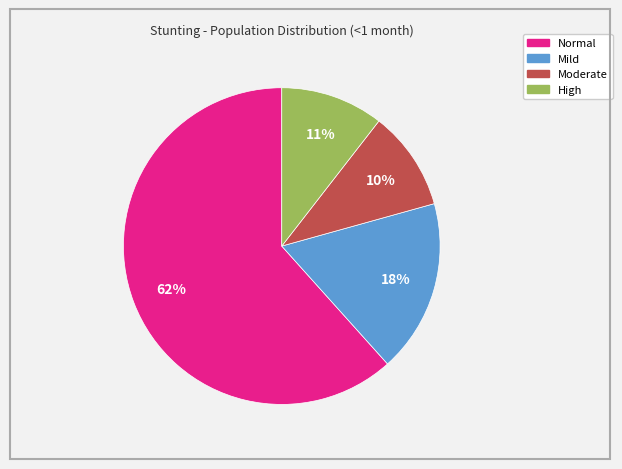

To the nearest percent, what is the difference between the largest and smallest slice percentages?

51%